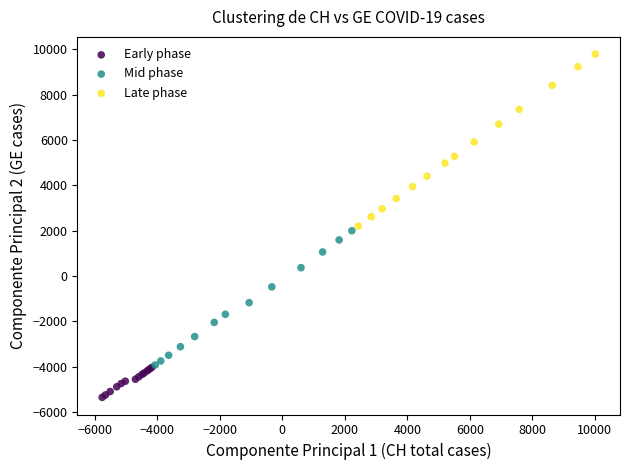

Which series reaches the maximum Y coordinate?

Late phase